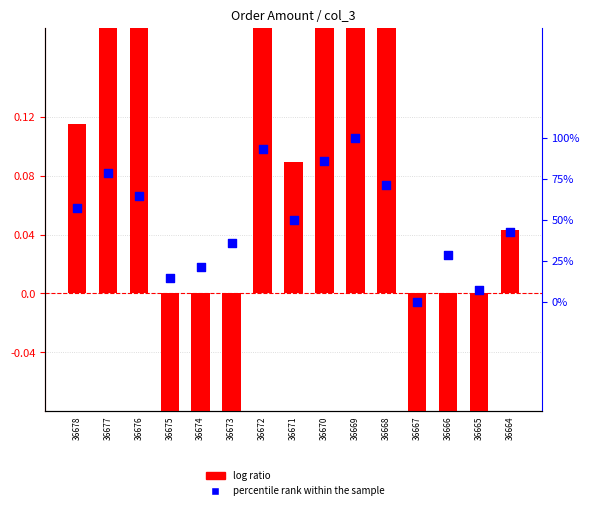

What is the total value across all series at 36670?

1.4